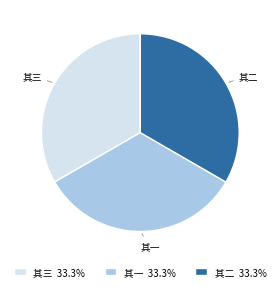

Is there a majority slice in this chart?

No